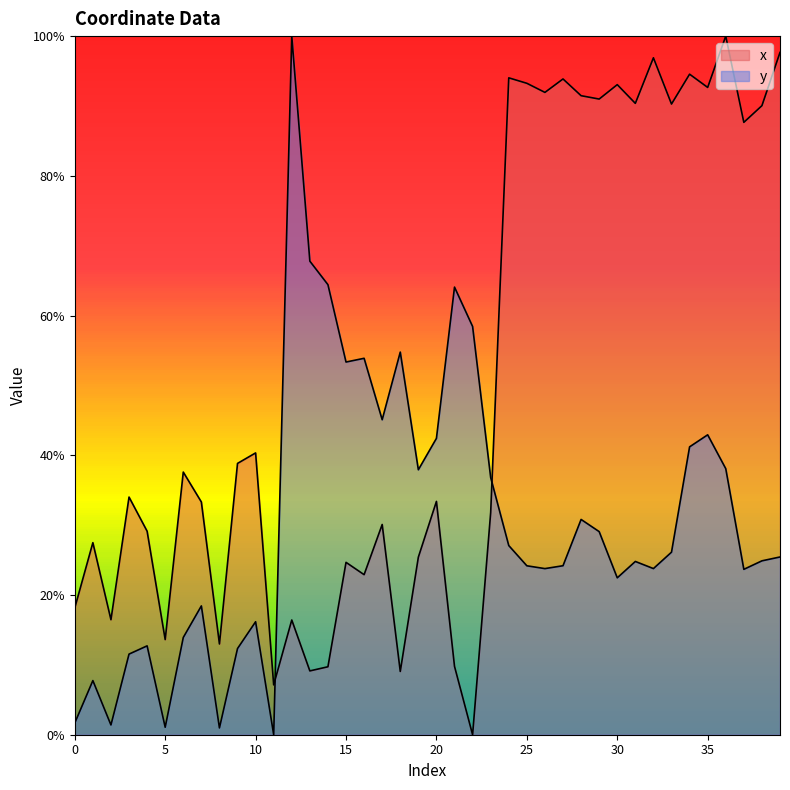

Where does the x series first go above 34?

3